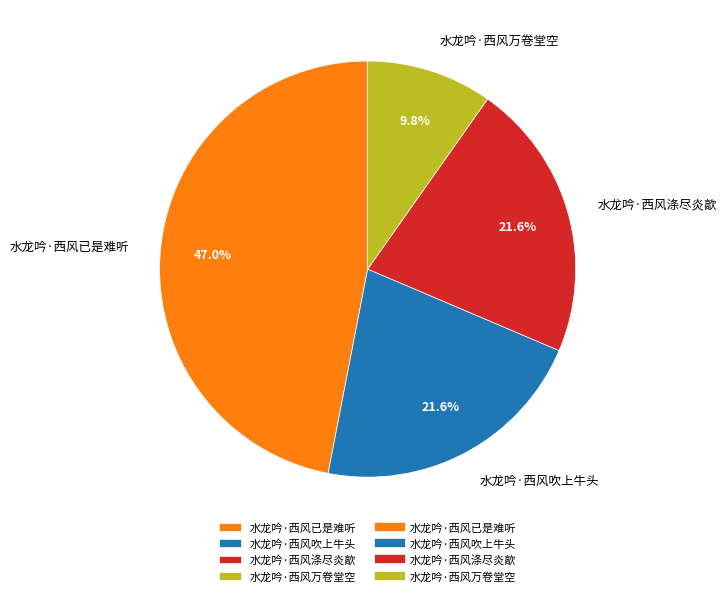

What portion of the pie excludes 水龙吟·西风涤尽炎歊?

78.4%